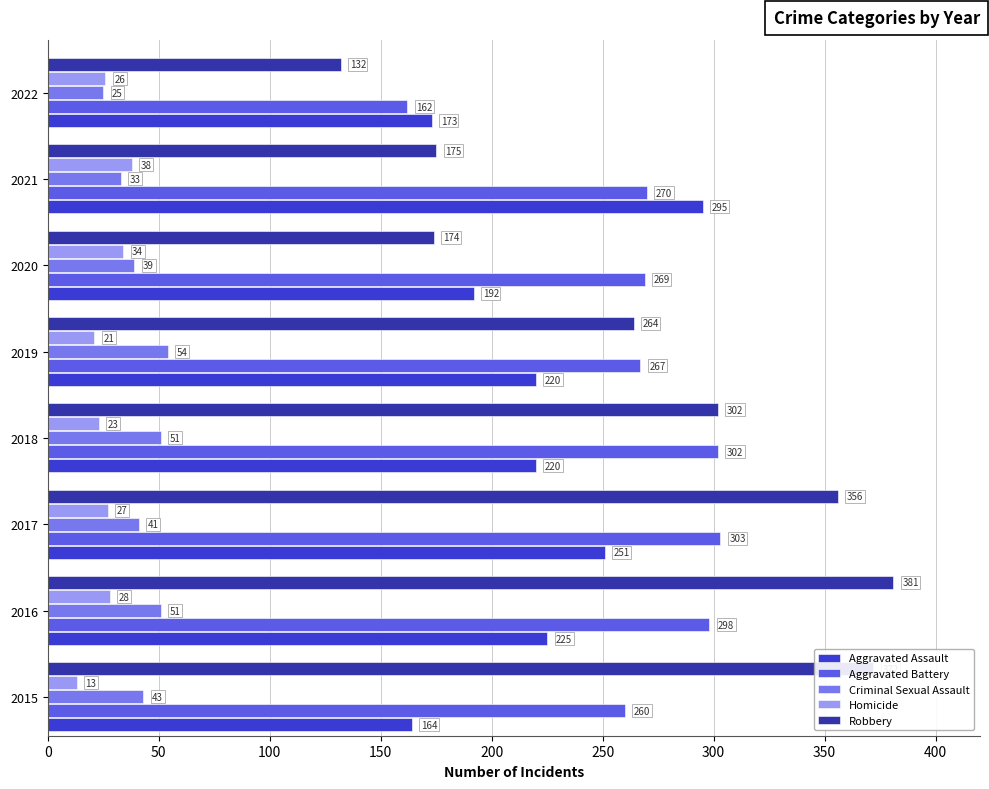

At which category is the sum across all series the highest?

2016